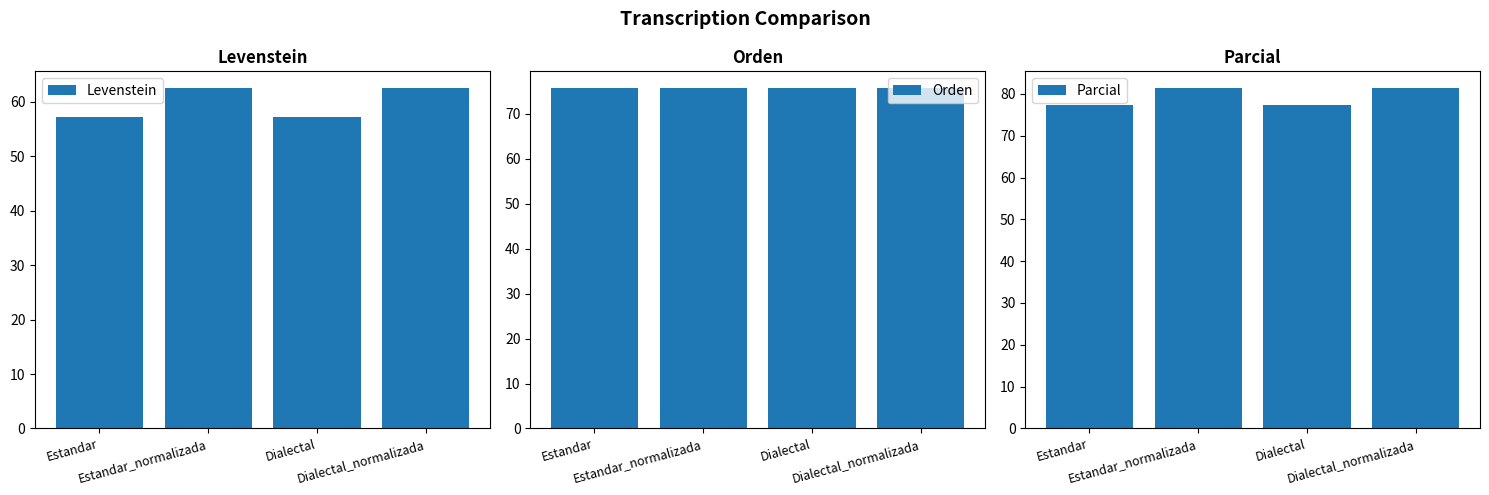

List the series in order of their overall mean, lowest first.

Levenstein, Orden, Parcial